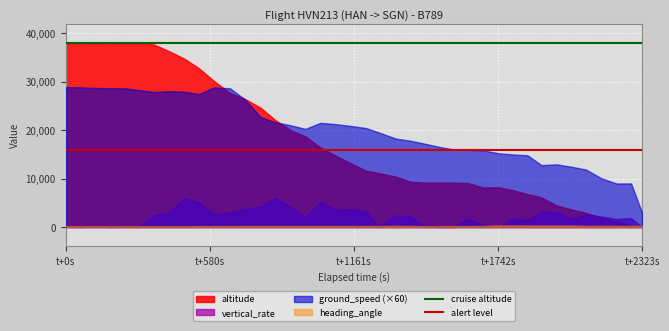

Which series has the largest range (max minus min)?

altitude